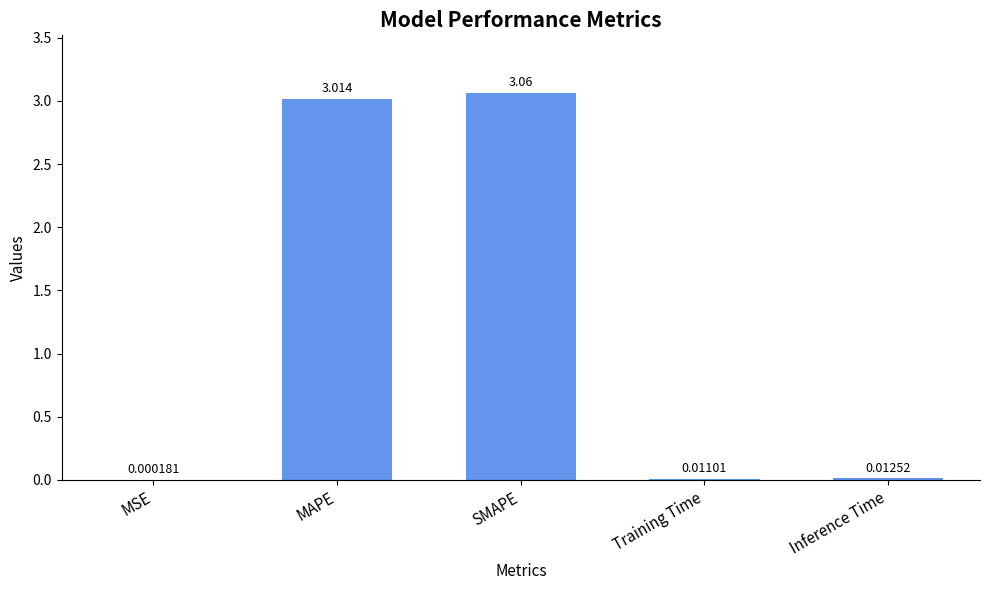

Which has a higher value, MSE or Inference Time?

Inference Time